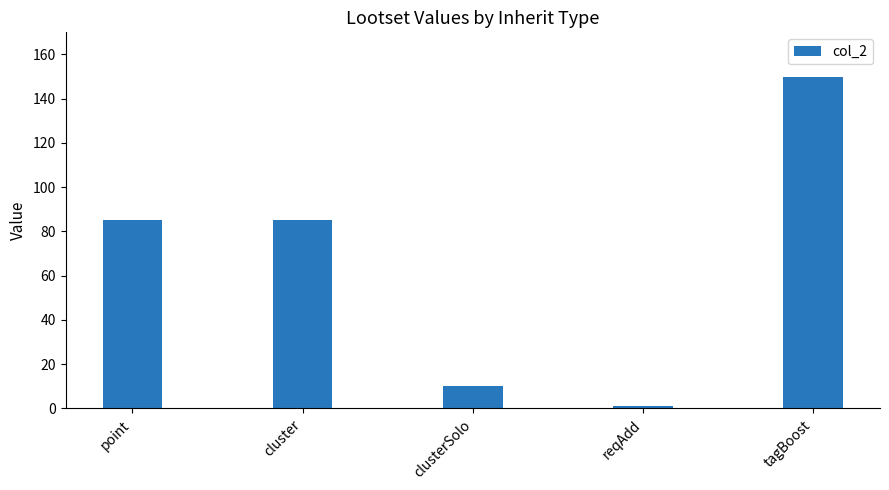

Which category has the highest value across all series?

tagBoost